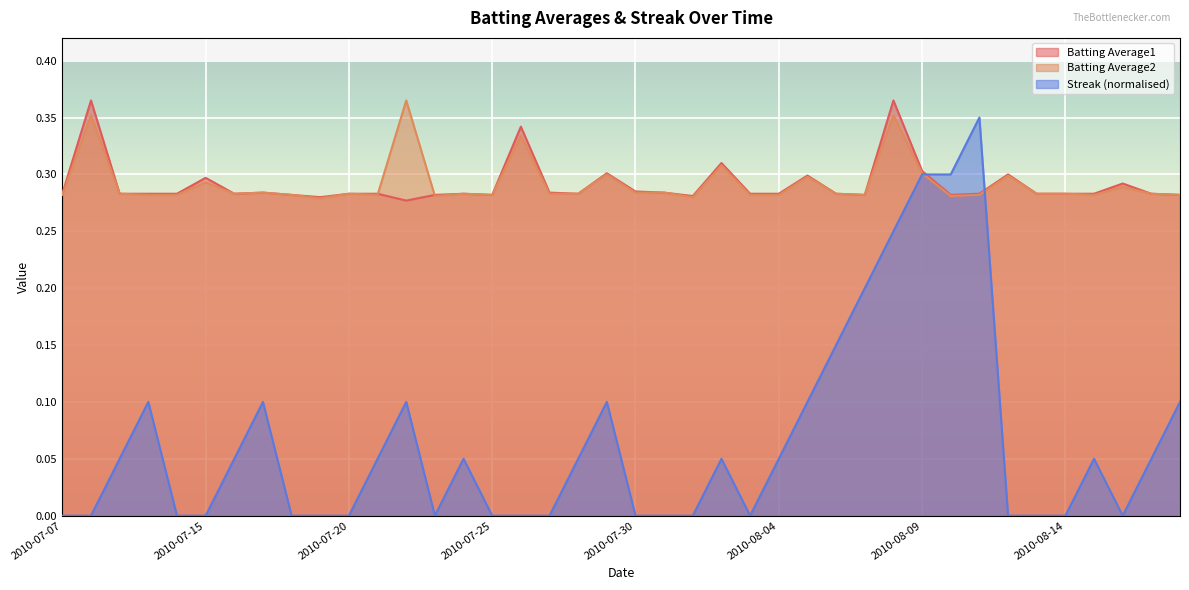

At how many categories does at least one series exceed 0?

40